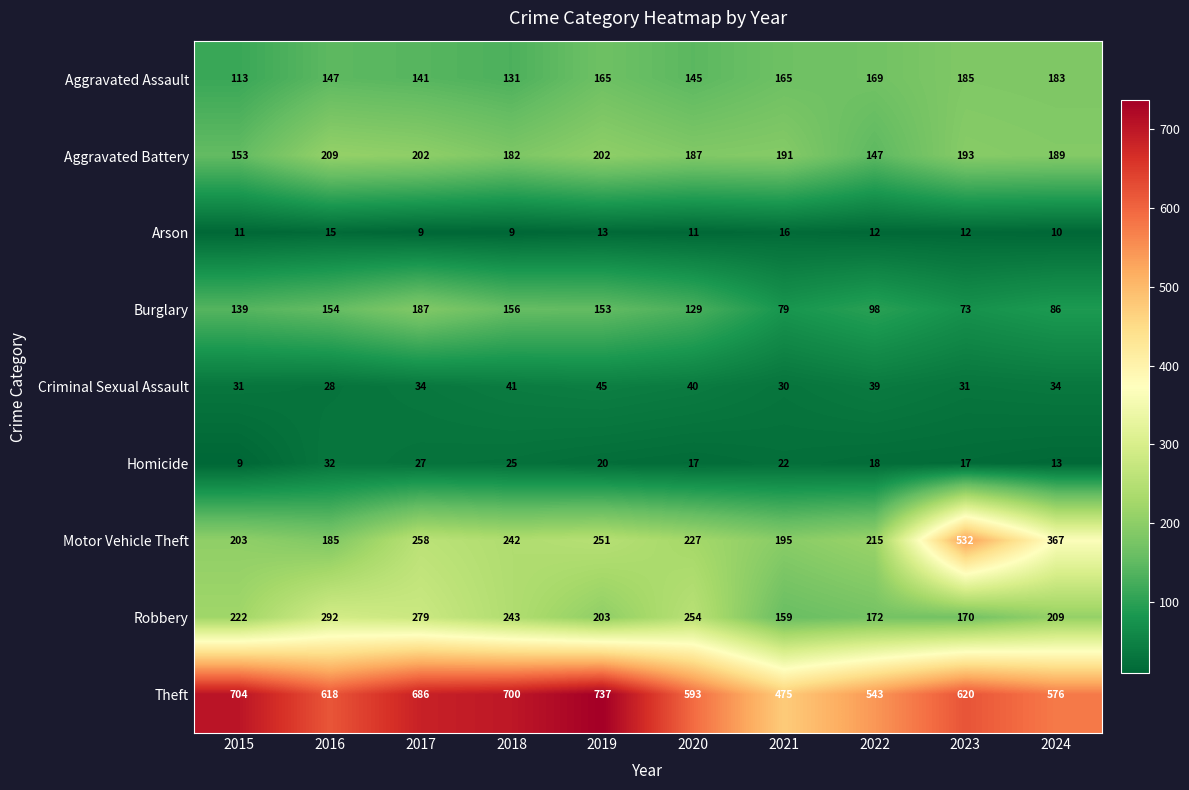

Between 2020 and 2022, which series saw the biggest shift?

Robbery